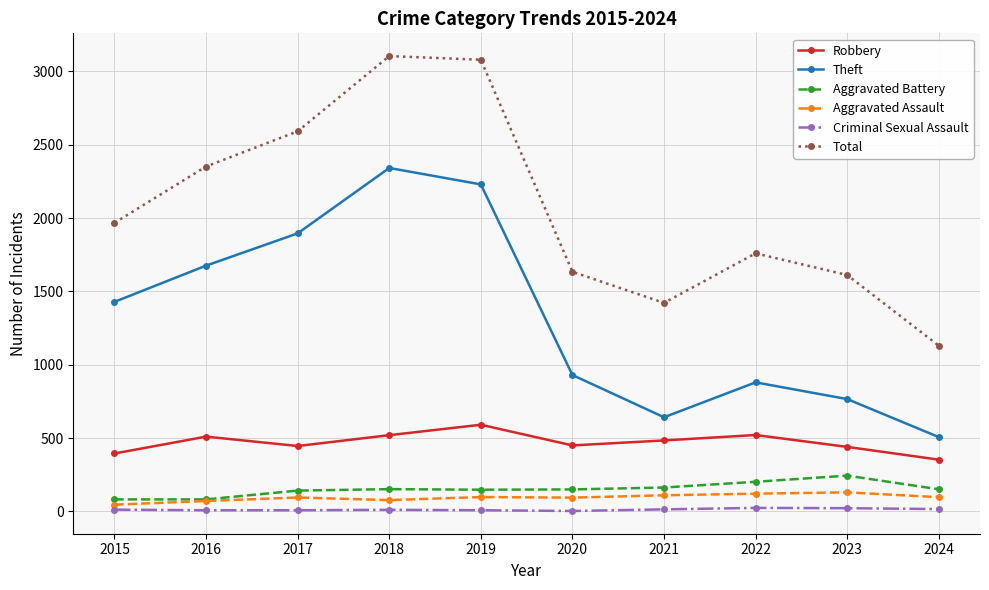

What is the greatest value displayed?

3105